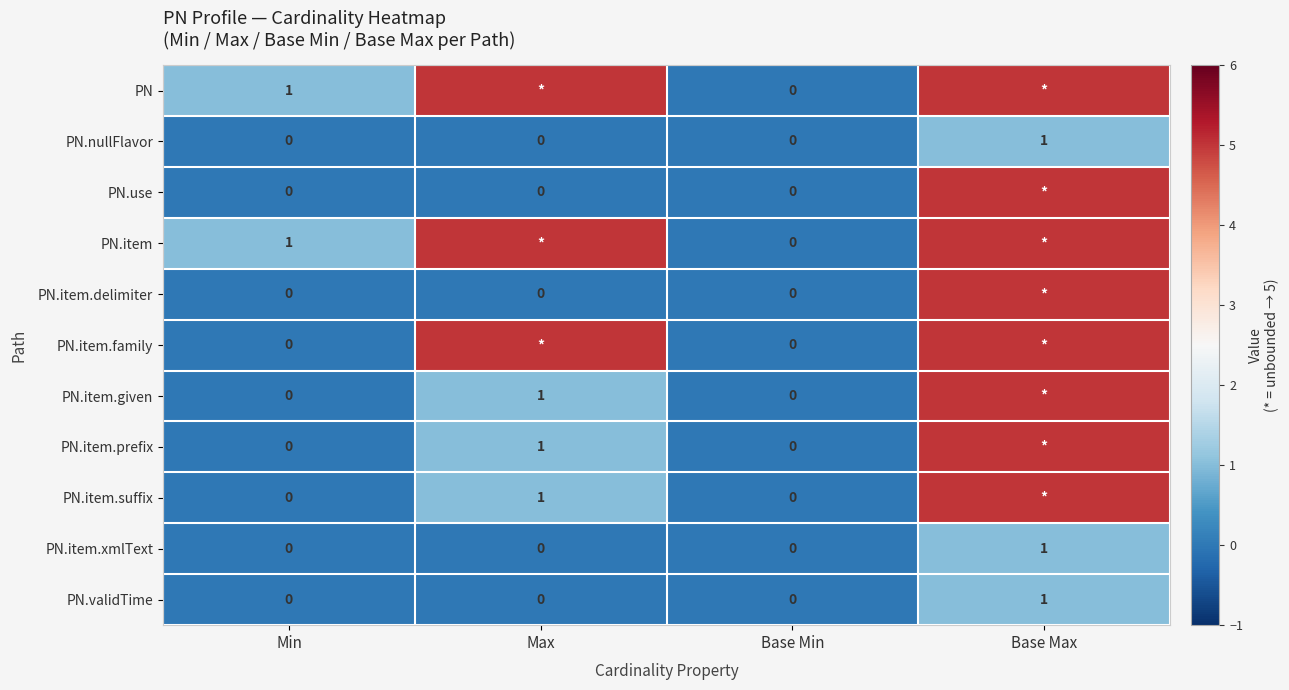

The PN.item.suffix series shows 2 at Max. True or false?

False